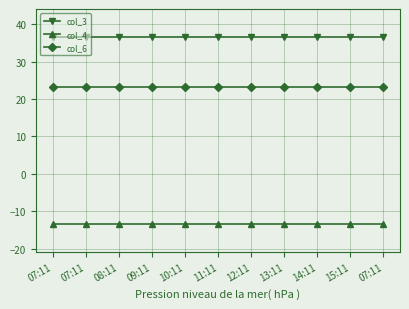

At how many categories does at least one series exceed 27?

11